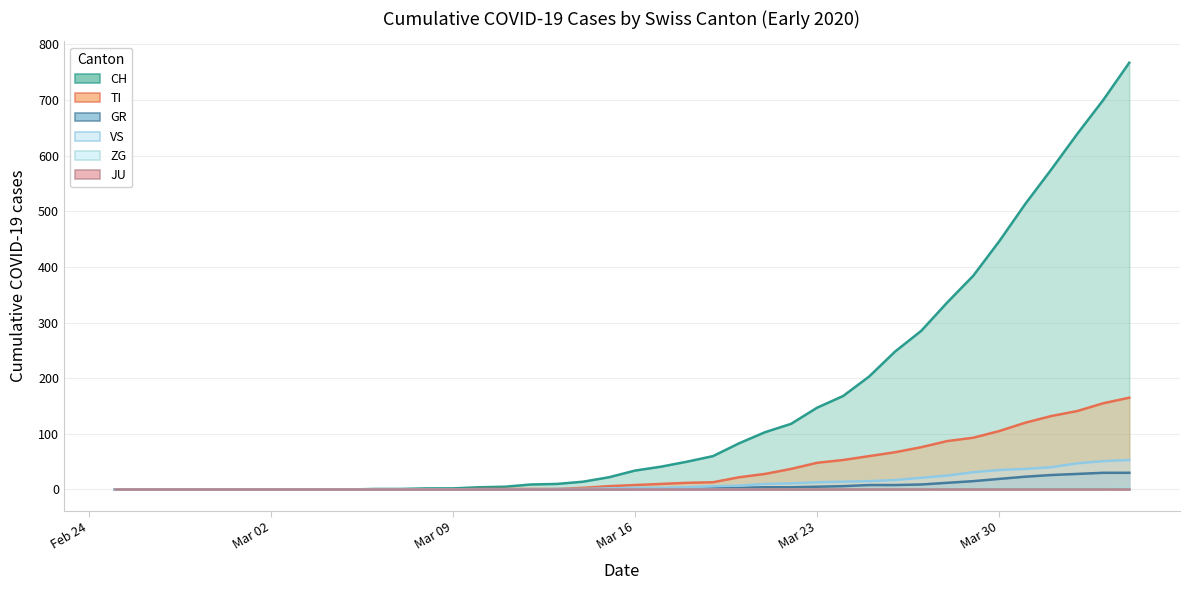

How many categories are shown in the chart?

40